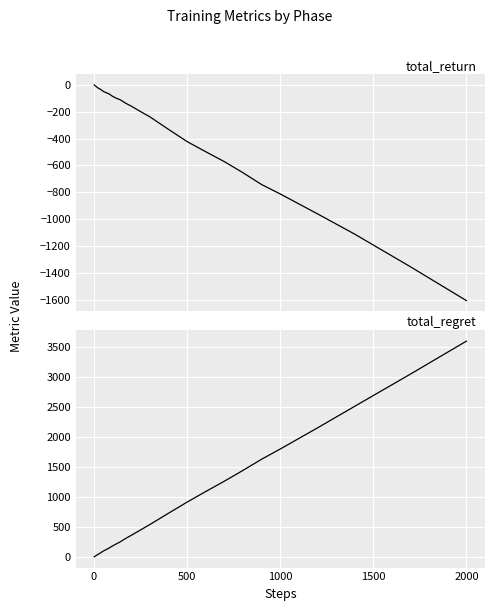

How many series are shown in this chart?

2